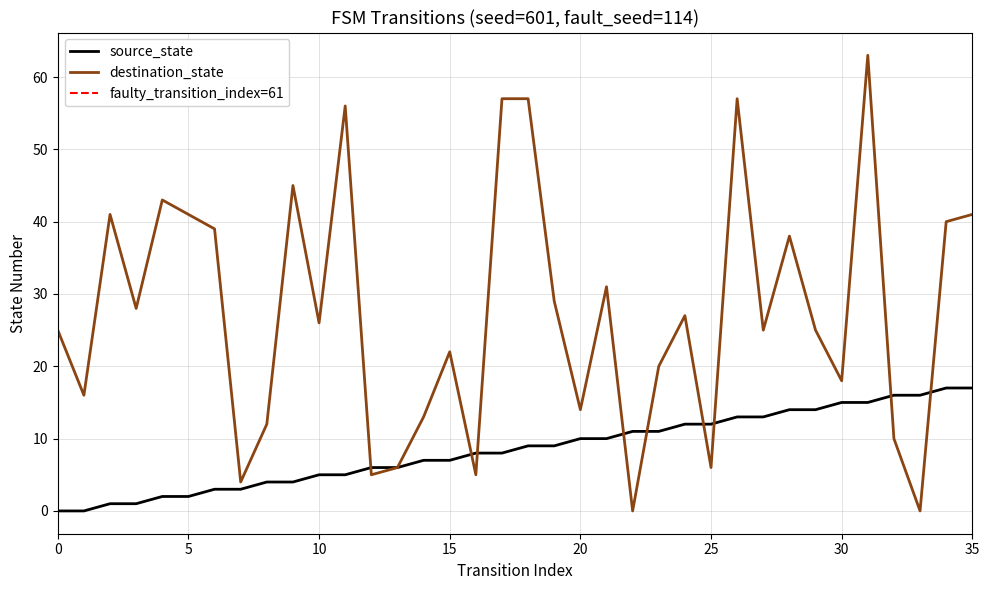

List the labels in order of destination_state value, largest first.

31, 17, 18, 26, 11, 9, 4, 2, 5, 35, 34, 6, 28, 21, 19, 3, 24, 10, 0, 27, 29, 15, 23, 30, 1, 20, 14, 8, 32, 13, 25, 12, 16, 7, 22, 33